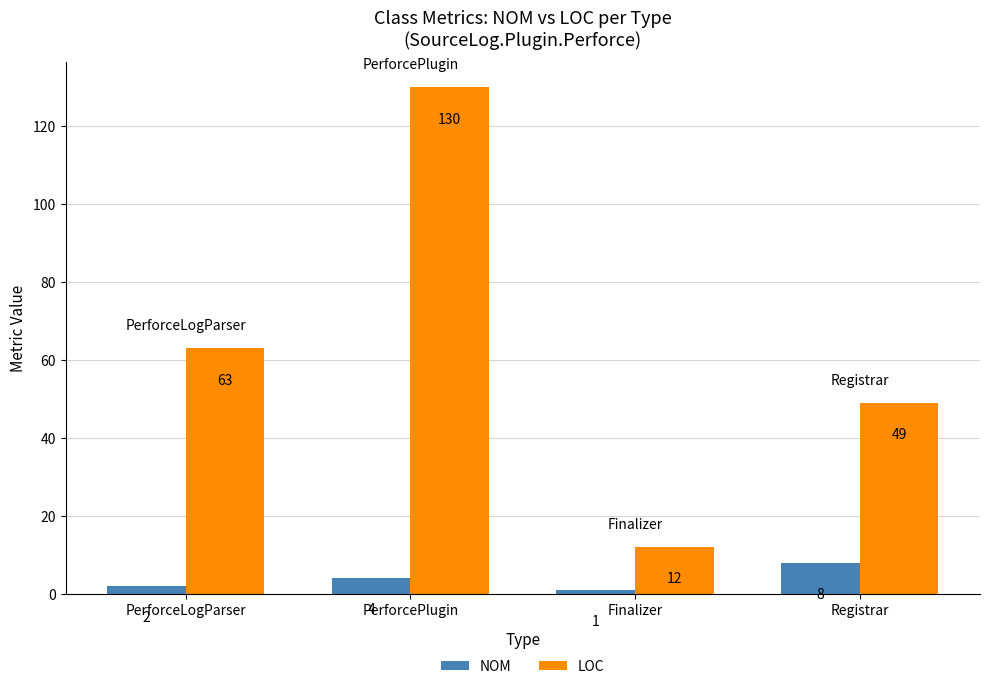

Does the chart contain stacked bars?

No